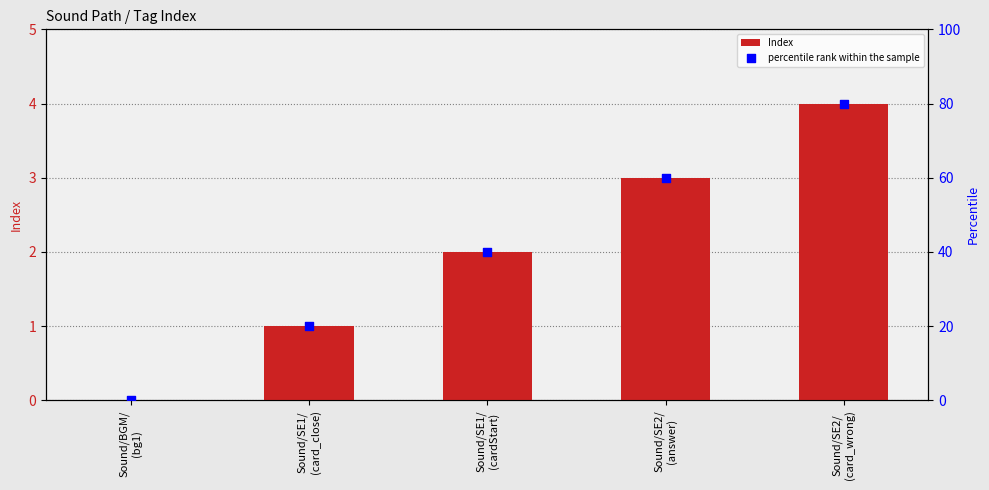

What is the total value across all series at Sound/SE1/
(card_close)?

21